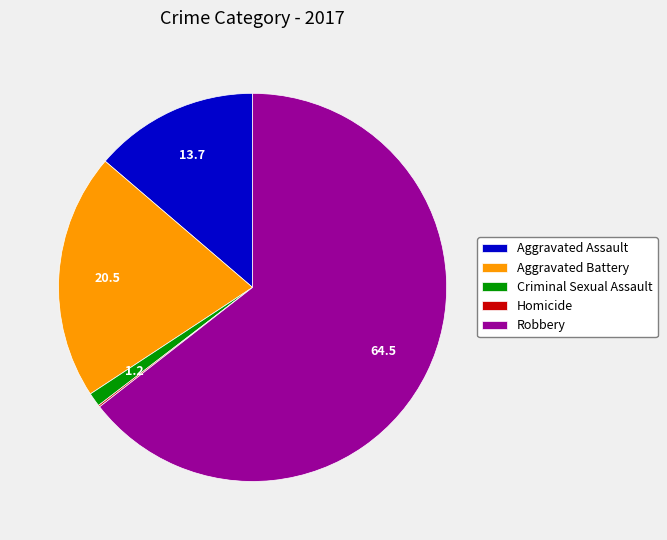

Approximately how many times larger is the value at Aggravated Battery compared to Aggravated Assault?

1.5